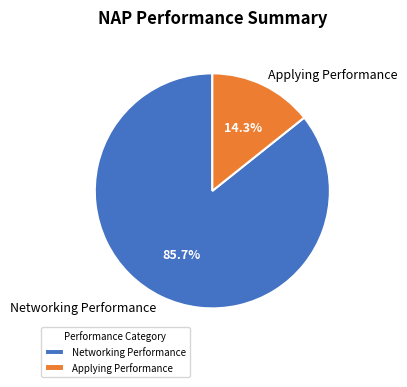

To the nearest percent, what is the difference between the largest and smallest slice percentages?

71%